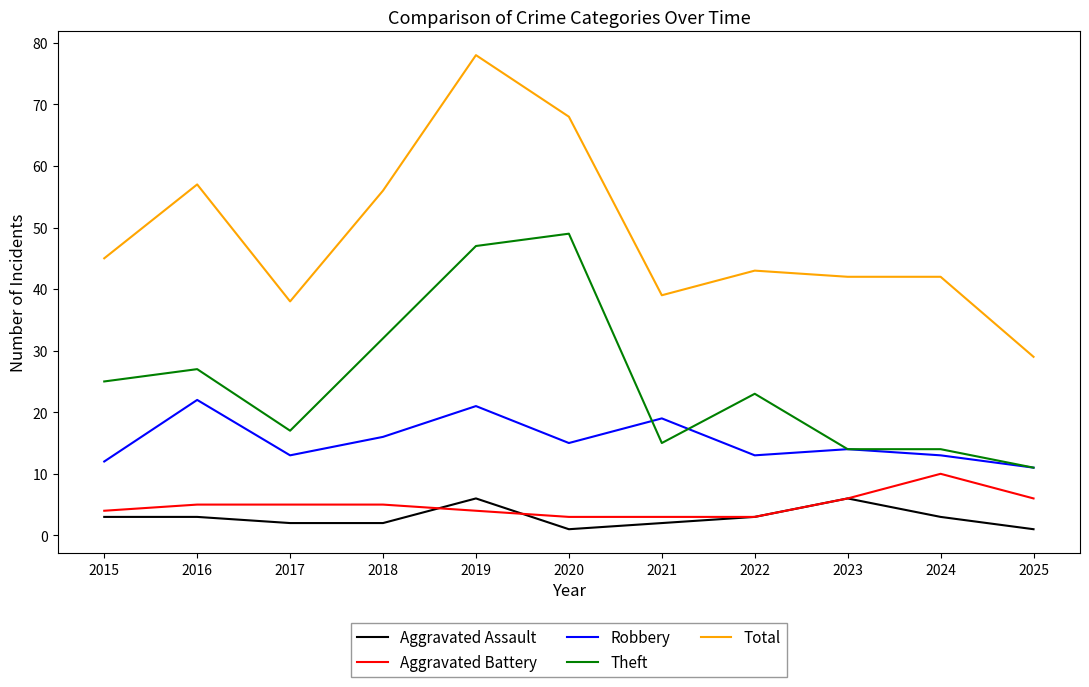

List the series in order of their peak value, lowest first.

Aggravated Assault, Aggravated Battery, Robbery, Theft, Total